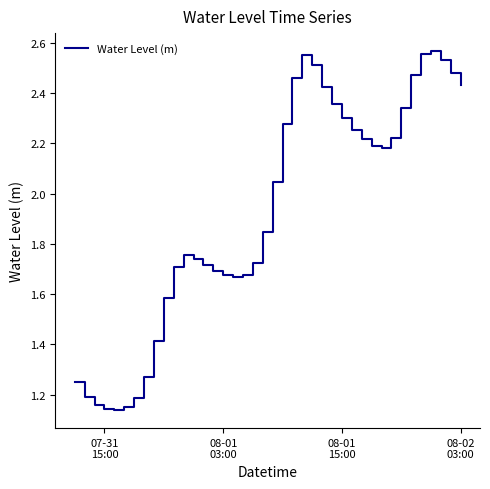

What is the average value?

1.9